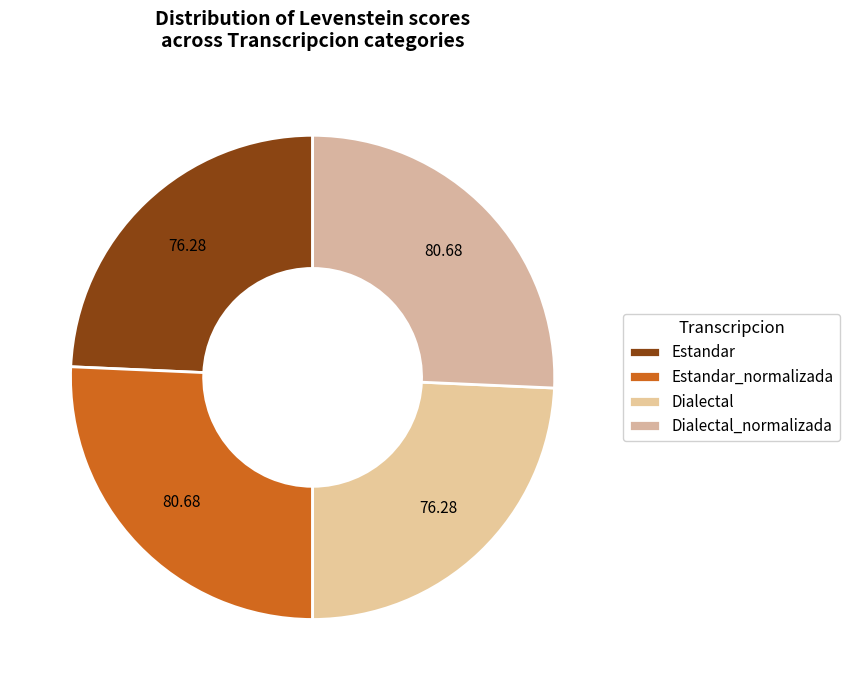

Between Estandar_normalizada and Dialectal, which is larger?

Estandar_normalizada